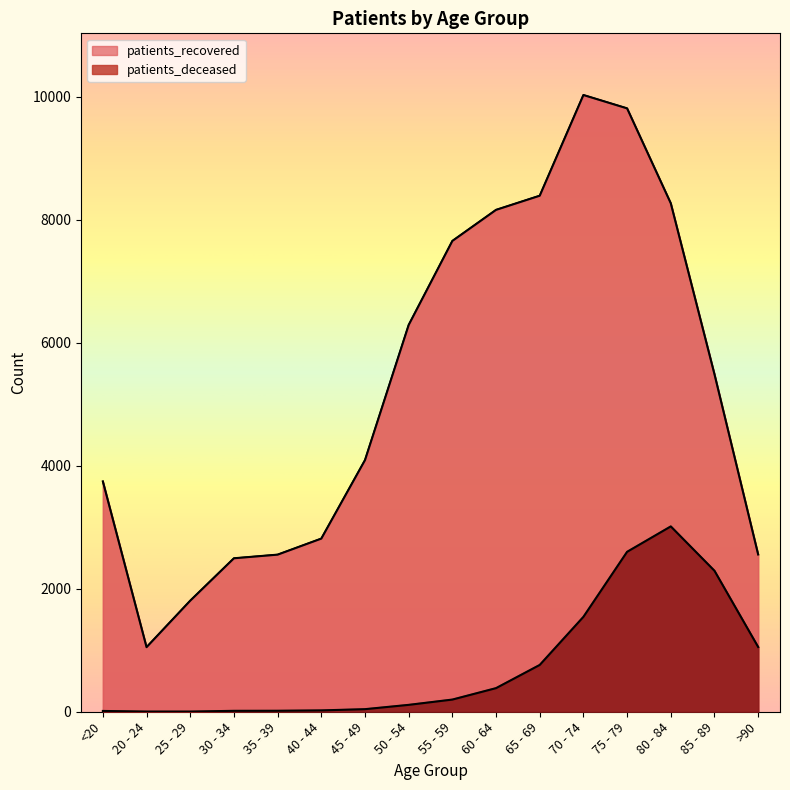

What is the total value across all series at 60 - 64?

8543